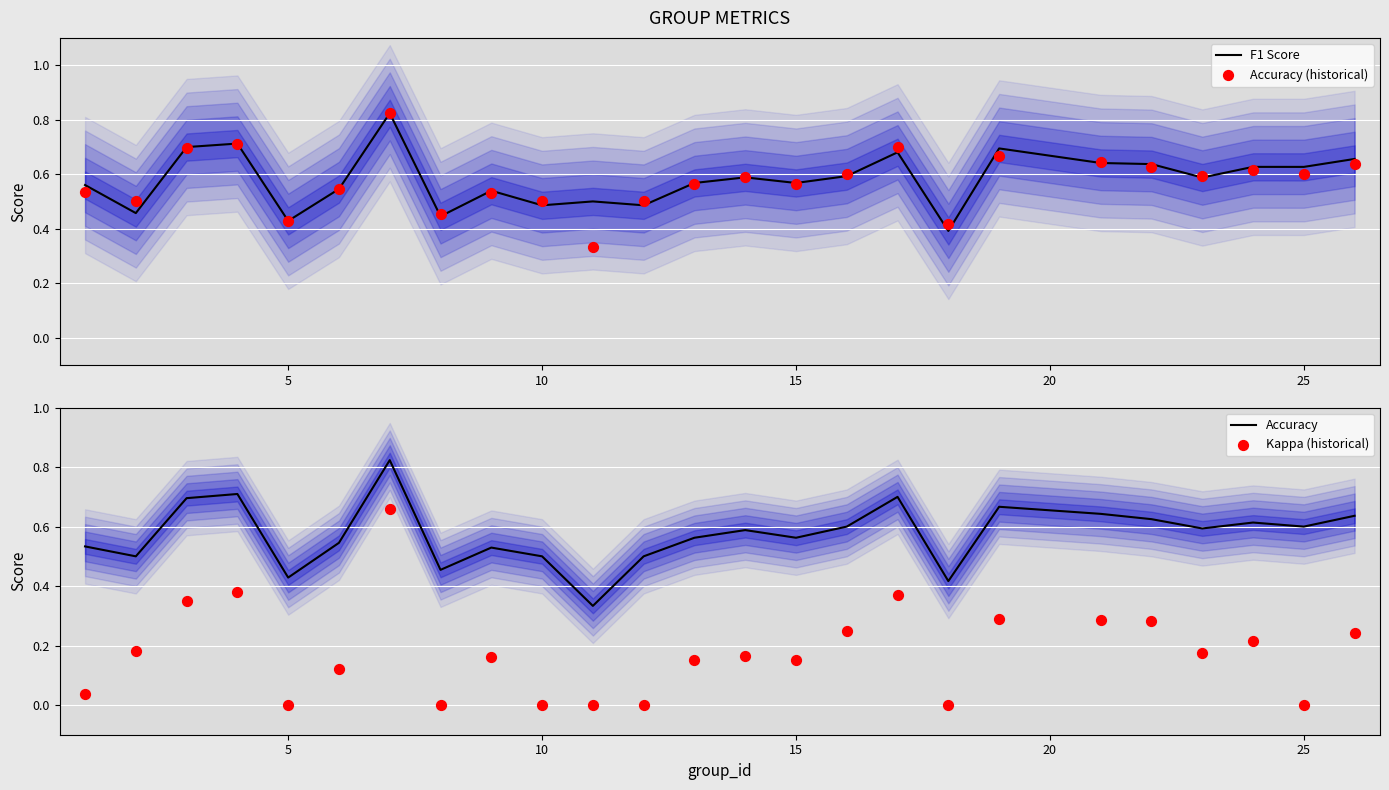

What are all the series names shown in the legend?

F1 Score, Accuracy (historical), Accuracy, Kappa (historical)